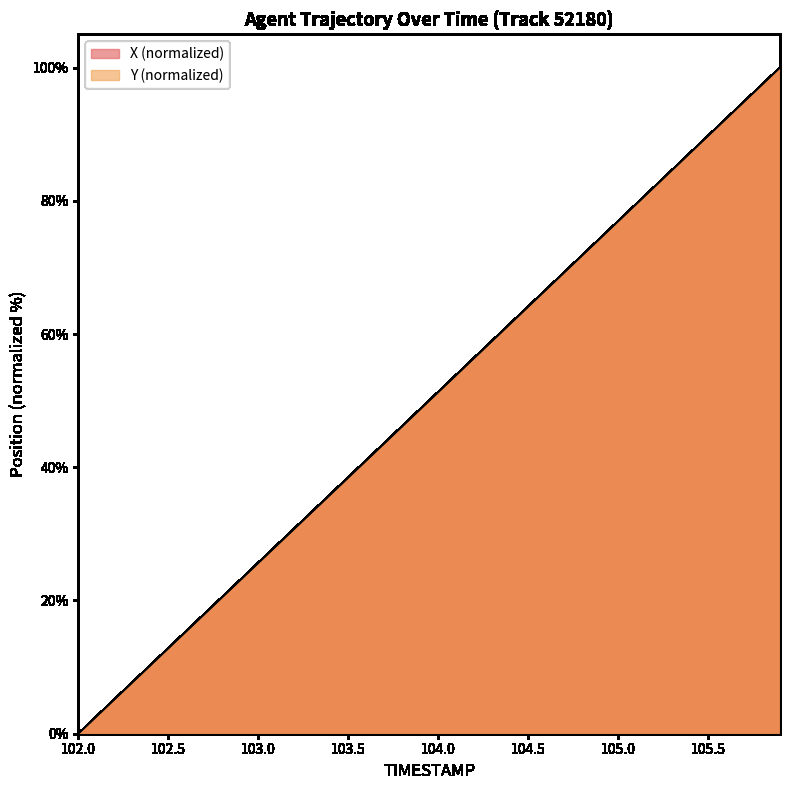

What is the sum of the Y values at 103.1 and 102.3?

35.8